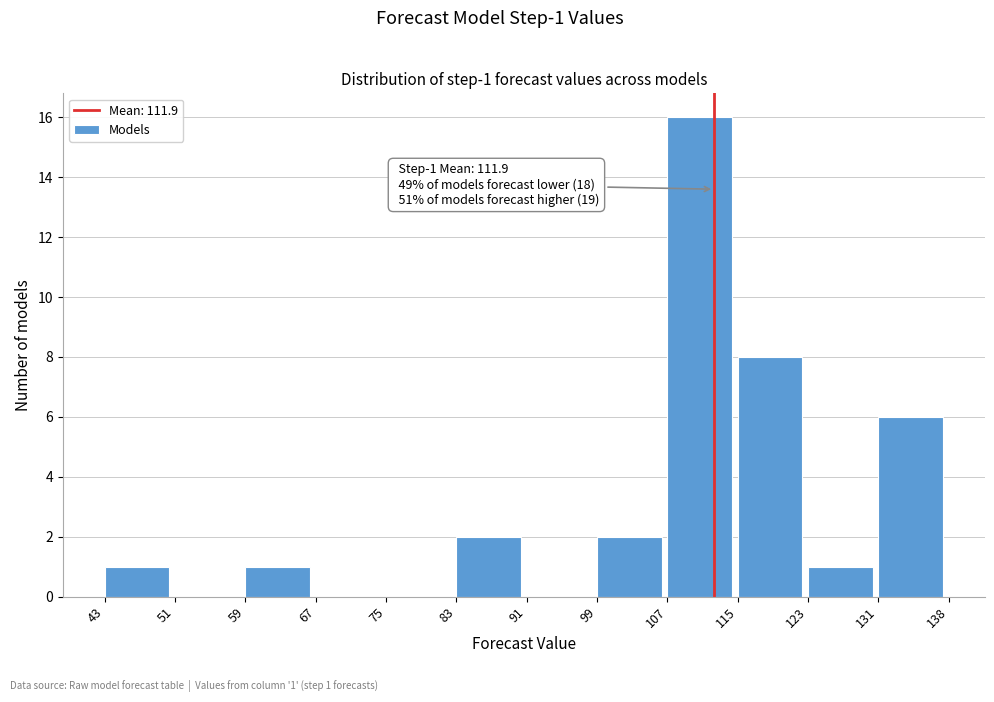

Over which range of the x-axis is the bar tallest?

107 to 115